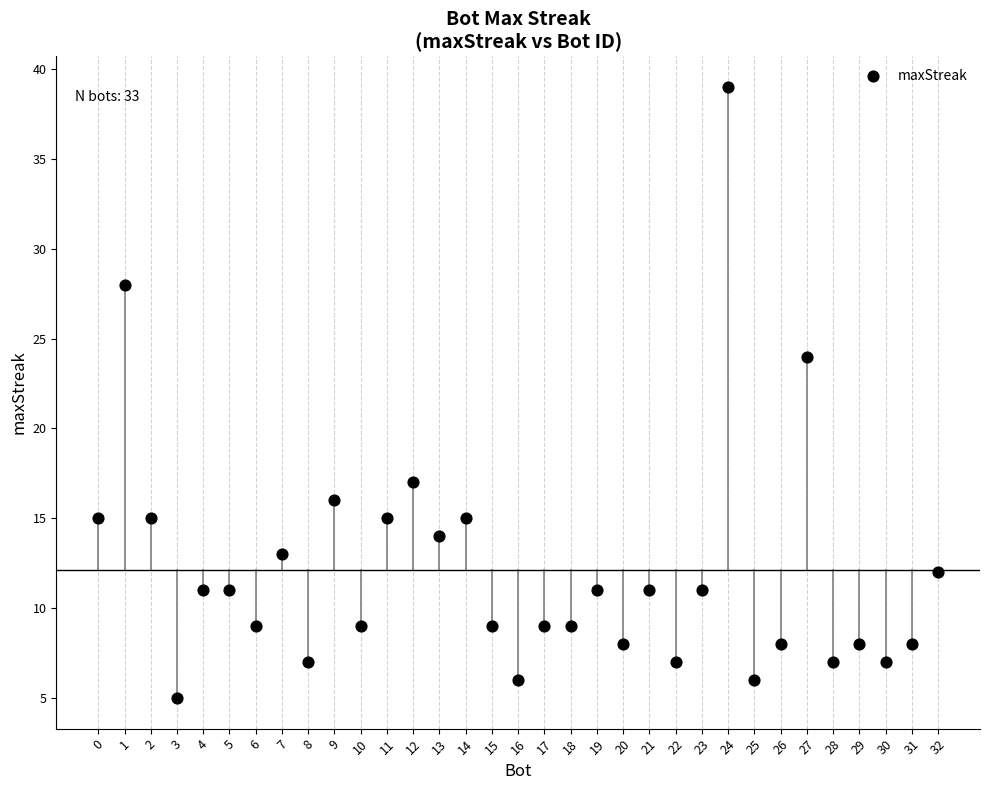

What Y value in the scatter plot is closest to 22?

24